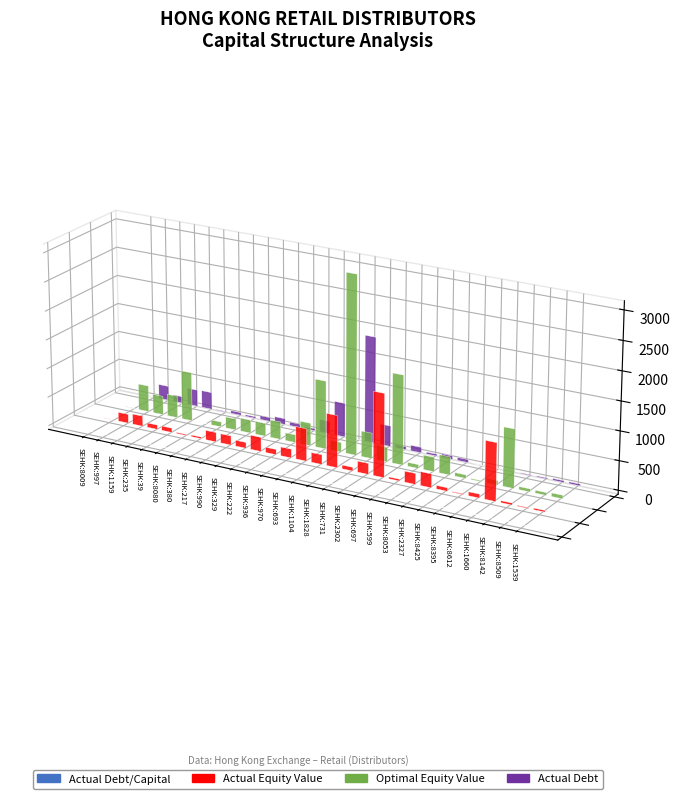

What is the difference between the Optimal Equity Value values at SEHK:2302 and SEHK:693?

923.1